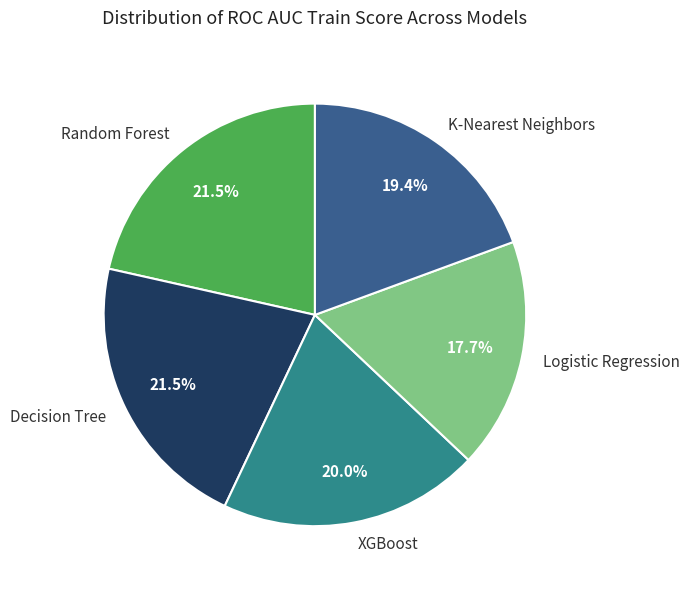

True or false: Logistic Regression accounts for 18% of the total.

True